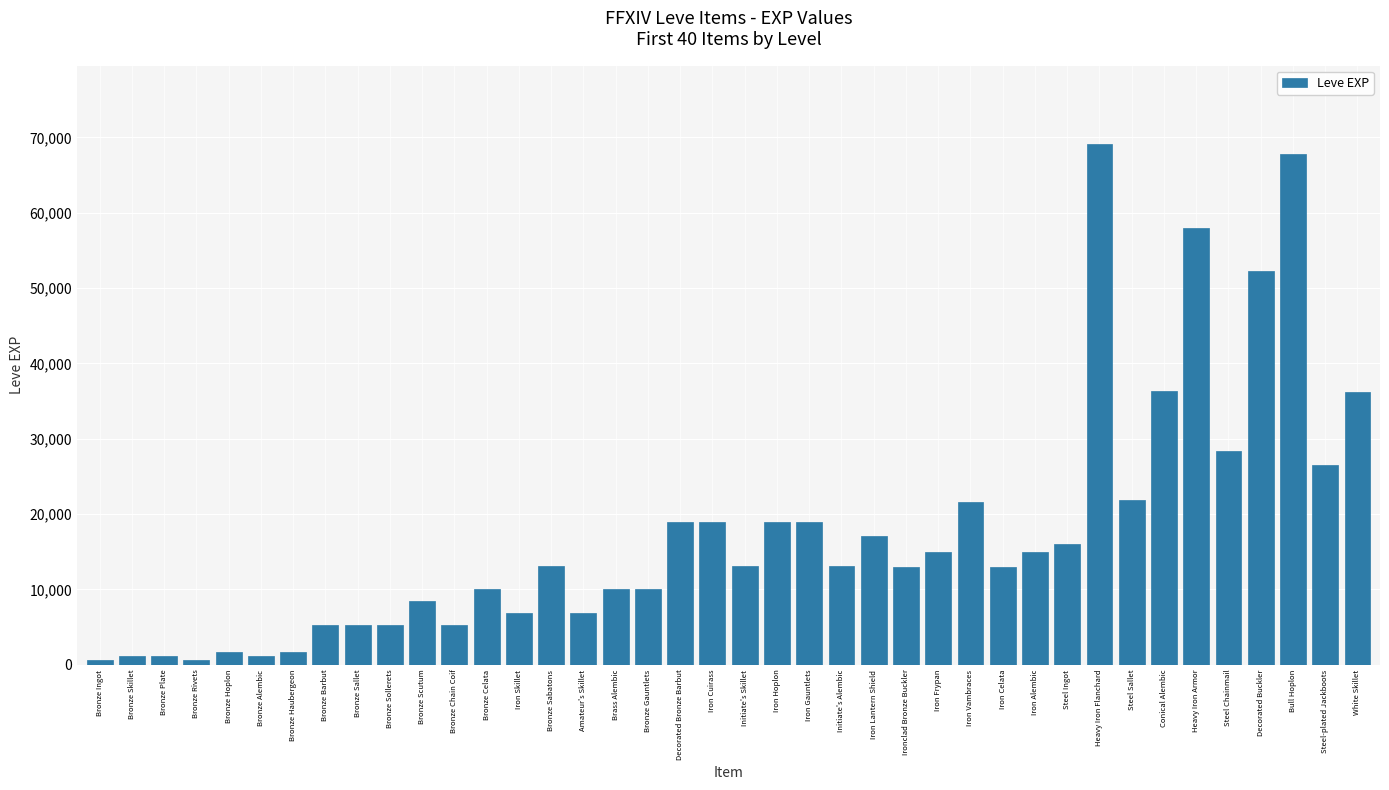

What is the value of the 29th bar from the left?

12960